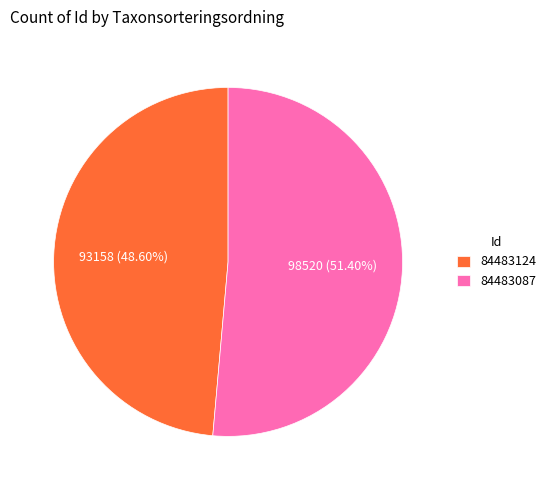

True or false: 84483124 accounts for 61% of the total.

False